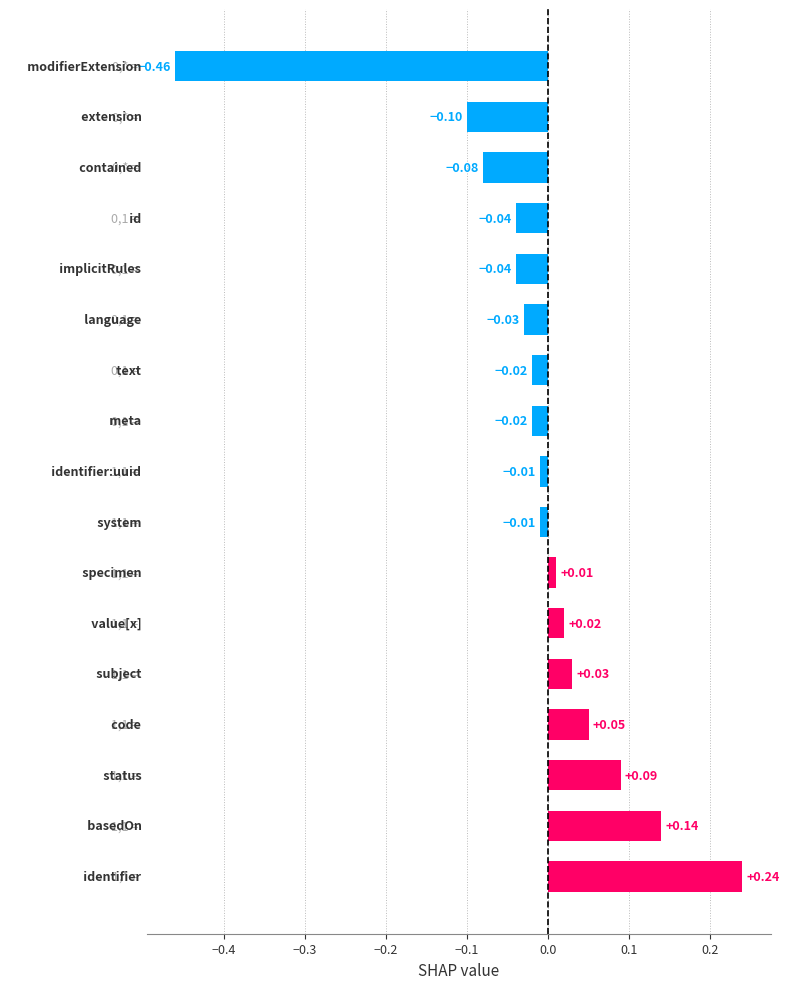

What is the difference between the second highest and minimum values?

0.6